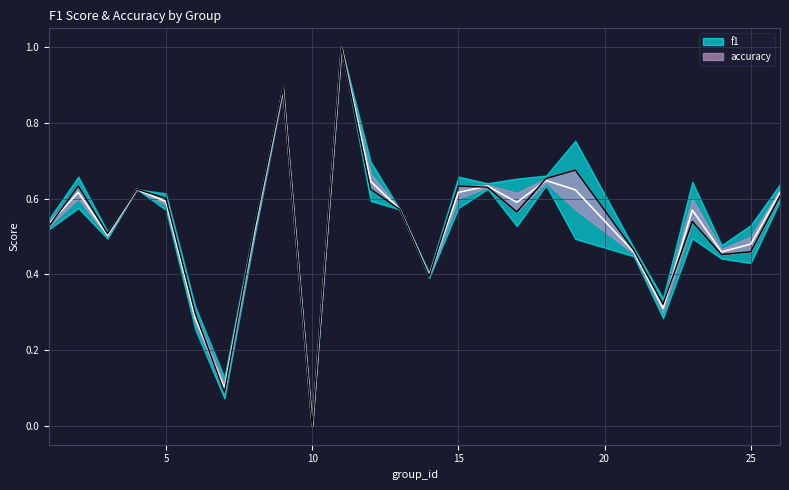

In f1, how many points are lower than both neighbors (excluding endpoints)?

7